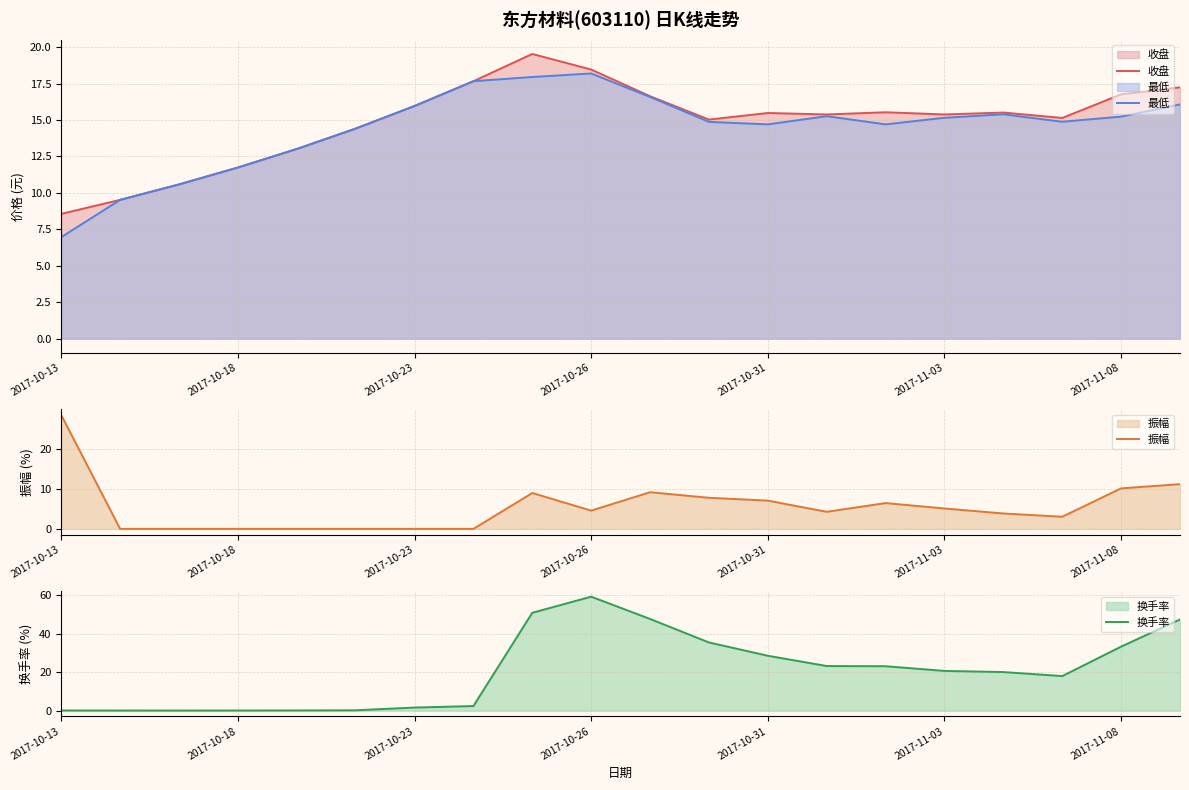

How many values in the 振幅 series exceed 4?

11